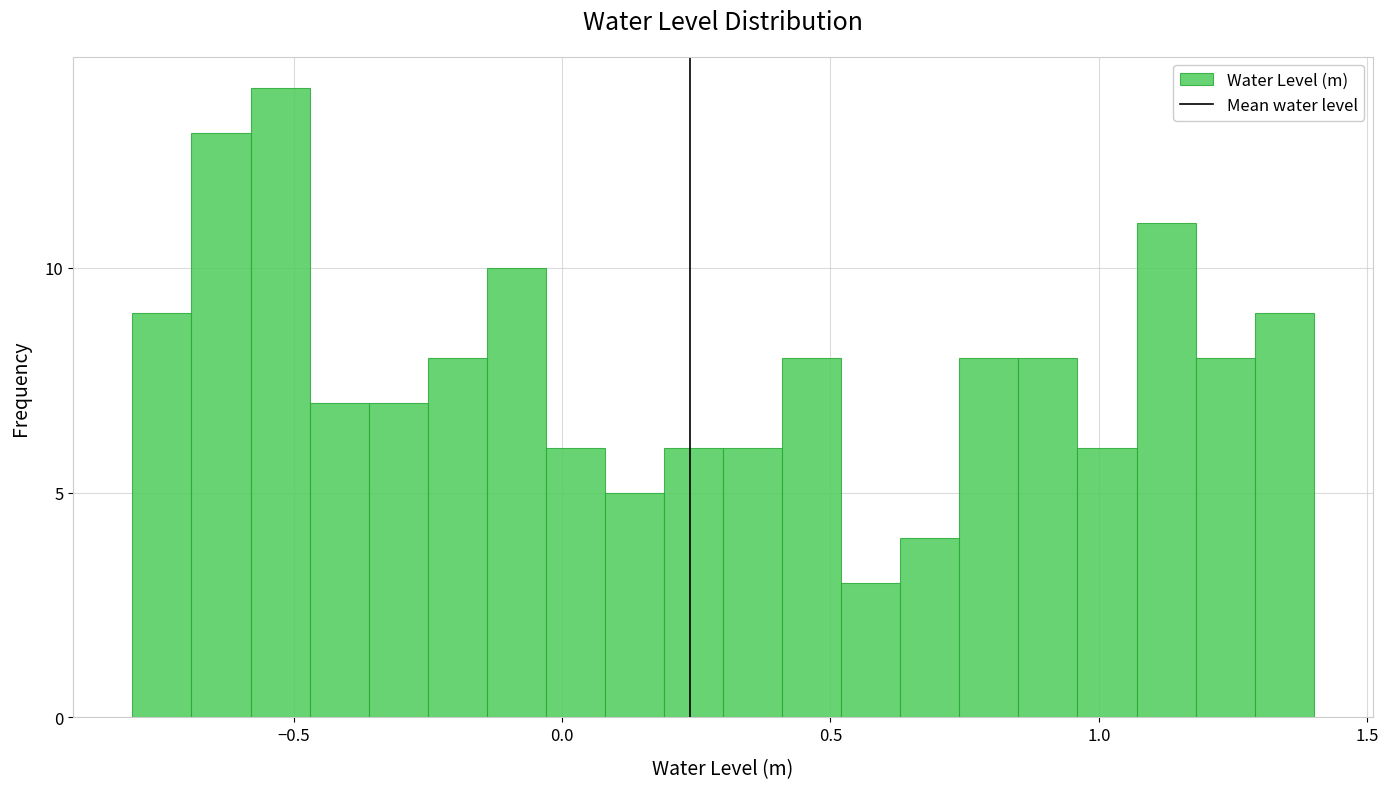

Read against the x-axis, roughly where is the centre of the tallest bar?

-0.50